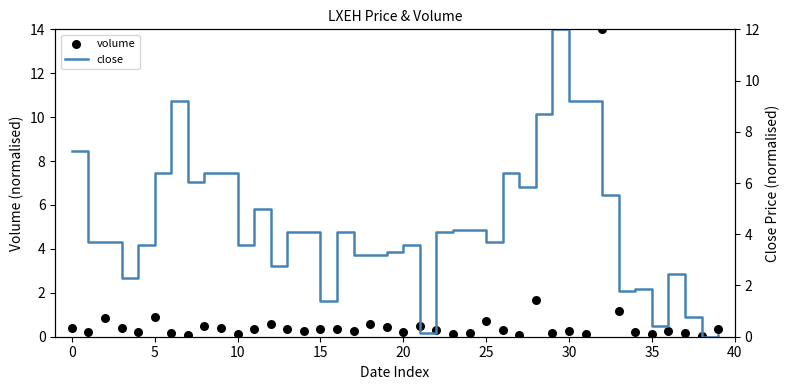

Which series reaches the minimum Y coordinate?

close